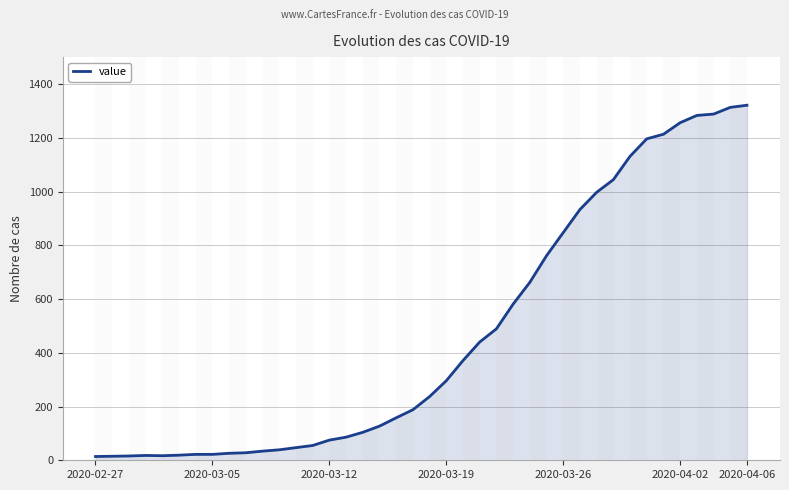

What is the difference between the maximum and minimum values?

1307